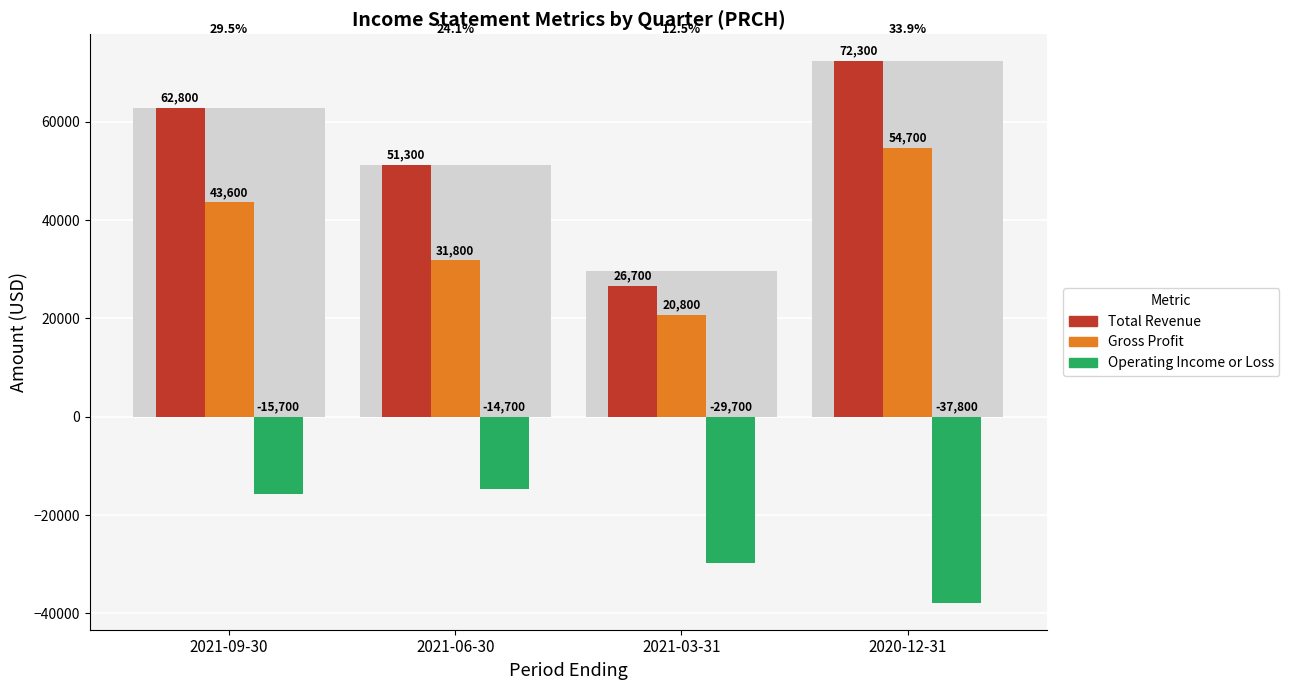

Reading left to right, transcribe all the data shown in this chart.

Total Revenue: 2021-09-30=62800	2021-06-30=51300	2021-03-31=26700	2020-12-31=72300
Gross Profit: 2021-09-30=43600	2021-06-30=31800	2021-03-31=20800	2020-12-31=54700
Operating Income or Loss: 2021-09-30=-15700	2021-06-30=-14700	2021-03-31=-29700	2020-12-31=-37800